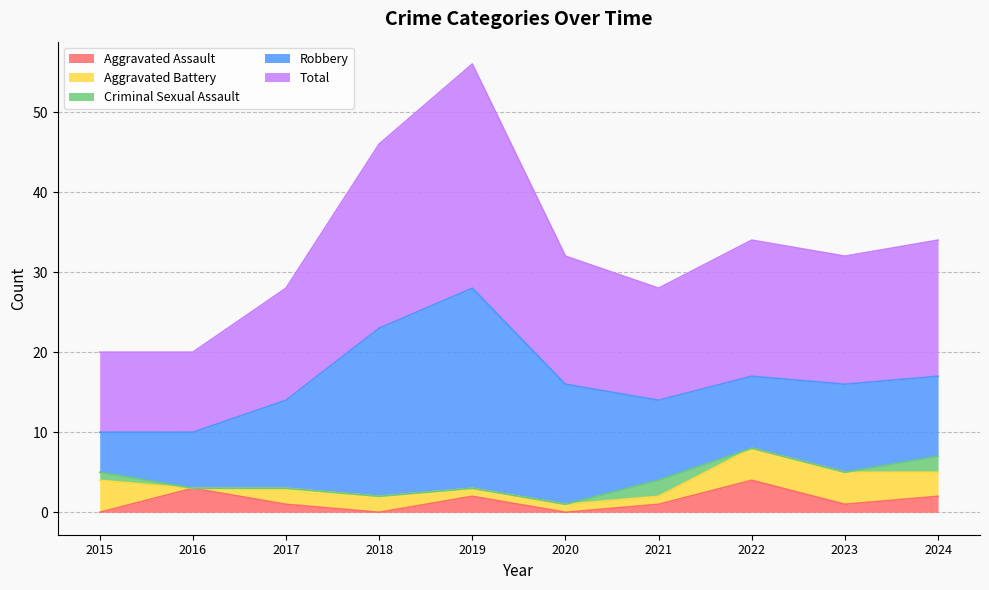

Reading right to left, list all the values displayed in this chart.

Aggravated Assault: 2	1	4	1	0	2	0	1	3	0
Aggravated Battery: 3	4	4	1	1	1	2	2	0	4
Criminal Sexual Assault: 2	0	0	2	0	0	0	0	0	1
Robbery: 10	11	9	10	15	25	21	11	7	5
Total: 17	16	17	14	16	28	23	14	10	10